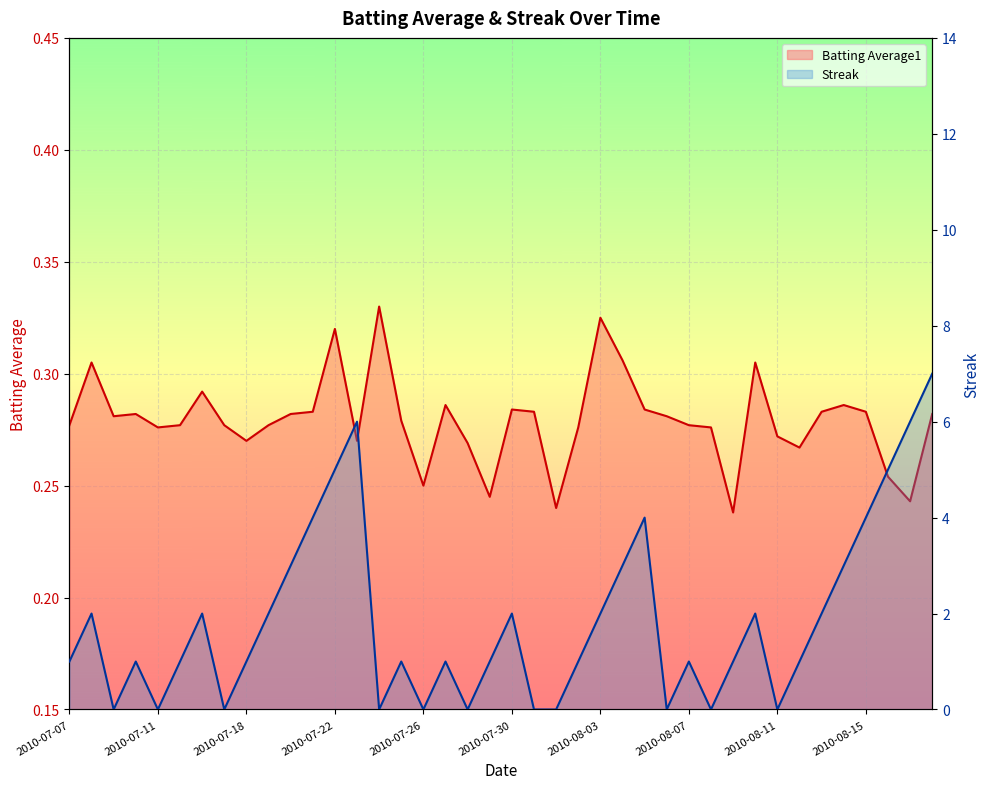

How many Streak values are between 0 and 3?

32